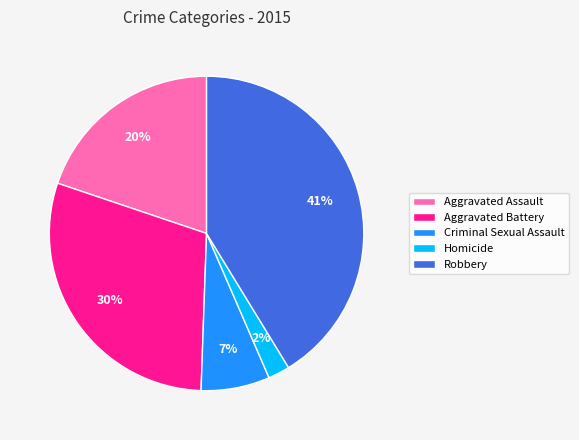

To the nearest percent, what percentage of the pie is Criminal Sexual Assault?

7%